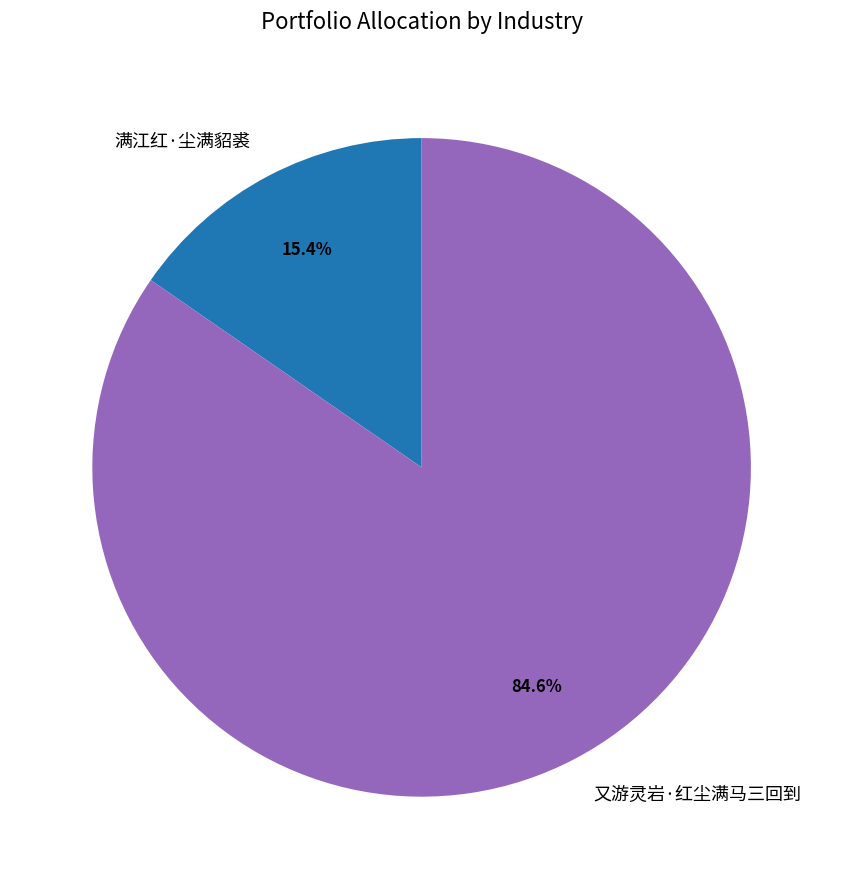

Which slice is the largest?

又游灵岩·红尘满马三回到